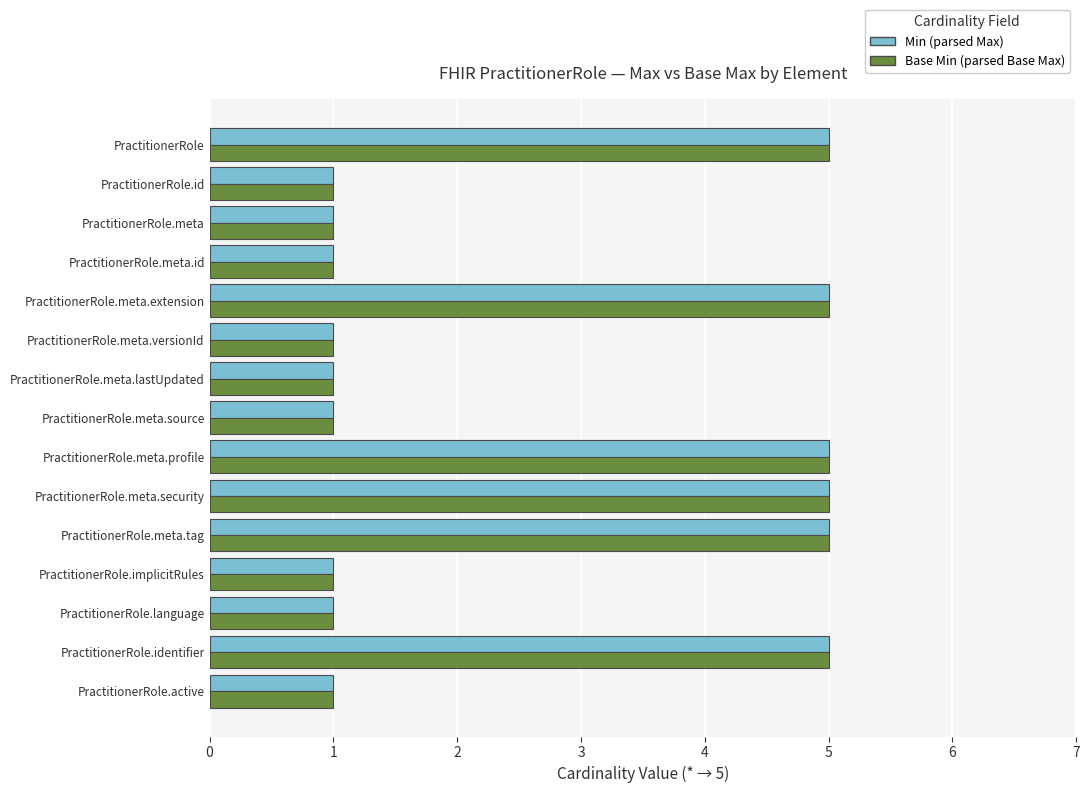

The Min (parsed Max) series shows 2 at PractitionerRole.meta.lastUpdated. True or false?

False